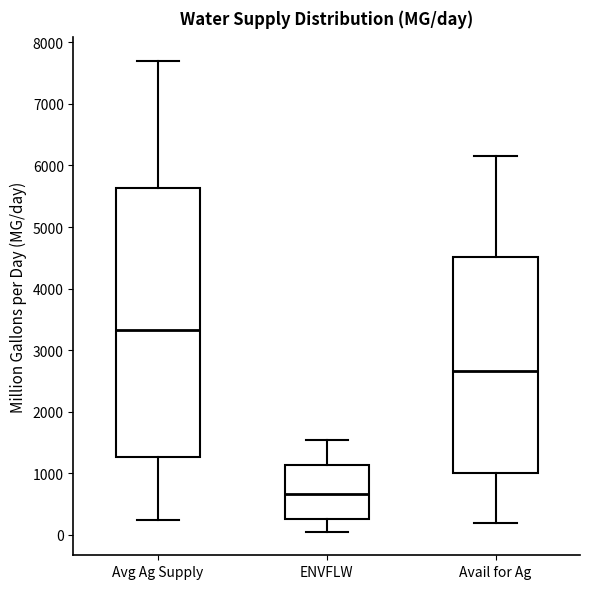

Which box's median line is the lowest?

ENVFLW